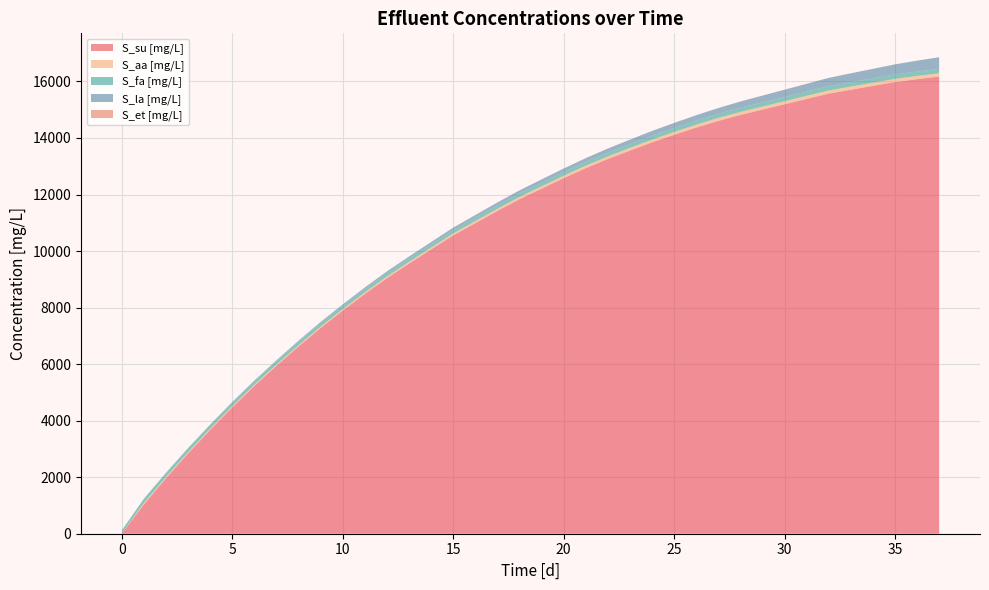

Reading left to right, what are all the values shown in this chart?

t [d]: 0.0	1.0	2.0	3.0	4.0	5.0	6.0	7.0	8.0	9.0	10.0	11.0	12.0	13.0	14.0	15.0	16.0	17.0	18.0	19.0	20.0	21.0	22.0	23.0	24.0	25.0	26.0	27.0	28.0	29.0	30.0	31.0	32.0	33.0	34.0	35.0	36.0	37.0
S_su [mg/L]: 12.4	1040.0	1964.7	2843.5	3677.1	4472.3	5229.7	5940.3	6625.3	7281.8	7892.8	8483.3	9042.4	9556.5	10056.6	10554.9	10987.2	11419.6	11834.4	12206.5	12578.6	12931.5	13255.5	13554.6	13845.0	14111.4	14368.8	14604.3	14815.5	15004.3	15193.0	15381.8	15570.6	15707.6	15842.7	15977.7	16081.1	16175.1
S_aa [mg/L]: 5.5	51.4	48.0	45.5	44.3	44.0	44.6	46.0	47.9	50.1	52.9	55.9	59.1	62.5	66.0	69.5	73.0	76.4	79.9	83.1	86.4	89.5	92.5	95.2	97.8	100.2	102.4	104.4	106.1	107.6	109.0	110.4	111.8	112.5	113.2	113.9	114.2	114.3
S_fa [mg/L]: 107.4	147.5	141.5	136.3	132.1	128.8	126.2	124.5	123.2	122.3	122.1	122.2	122.6	123.5	124.5	125.5	127.0	128.5	130.1	131.8	133.6	135.3	137.1	139.0	140.7	142.5	144.2	145.9	147.4	148.9	150.3	151.8	153.2	154.4	155.5	156.6	157.4	158.3
S_la [mg/L]: 0.0	1.8	5.2	9.3	13.7	18.3	23.1	28.3	33.5	39.0	44.8	50.8	57.0	63.8	70.8	77.7	85.7	93.6	102.0	111.2	120.4	130.1	140.7	152.1	163.9	176.7	189.9	204.2	220.2	237.5	254.9	272.3	289.7	311.6	333.7	355.7	381.5	408.4
S_et [mg/L]: 0.0	0.0	0.0	0.1	0.1	0.2	0.2	0.3	0.3	0.4	0.4	0.5	0.5	0.6	0.7	0.7	0.8	0.9	0.9	1.0	1.1	1.2	1.3	1.4	1.5	1.6	1.8	1.9	2.0	2.2	2.4	2.5	2.7	2.9	3.1	3.3	3.5	3.8